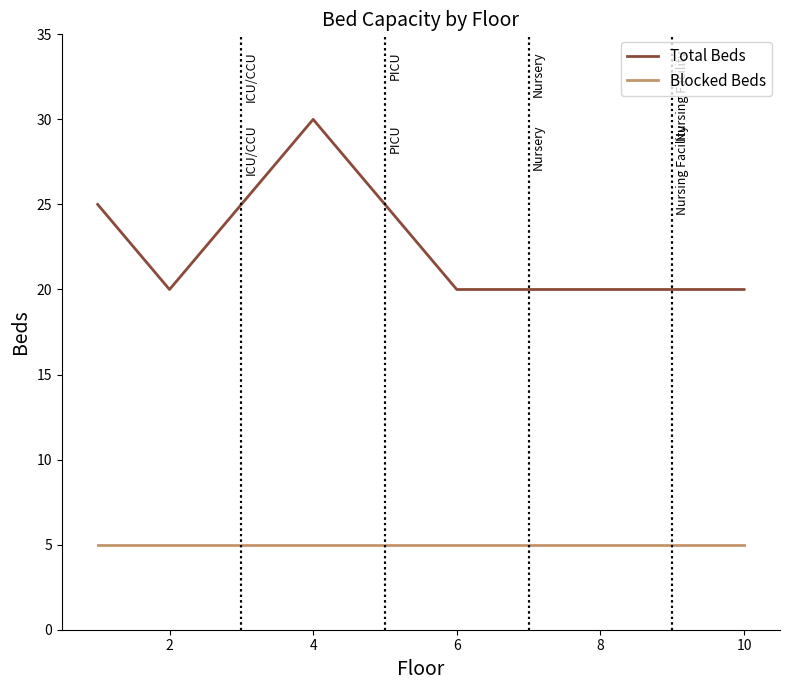

Is this an area chart (filled region under the line)?

No